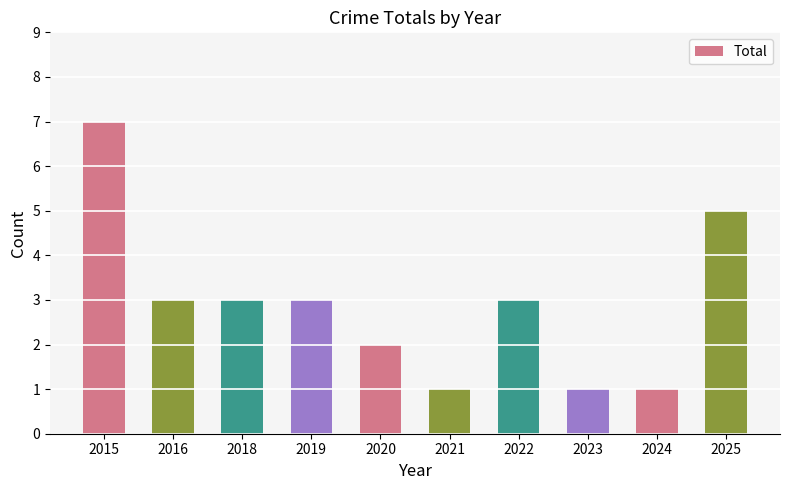

Reading right to left, extract all data points from this chart.

2025=5	2024=1	2023=1	2022=3	2021=1	2020=2	2019=3	2018=3	2016=3	2015=7